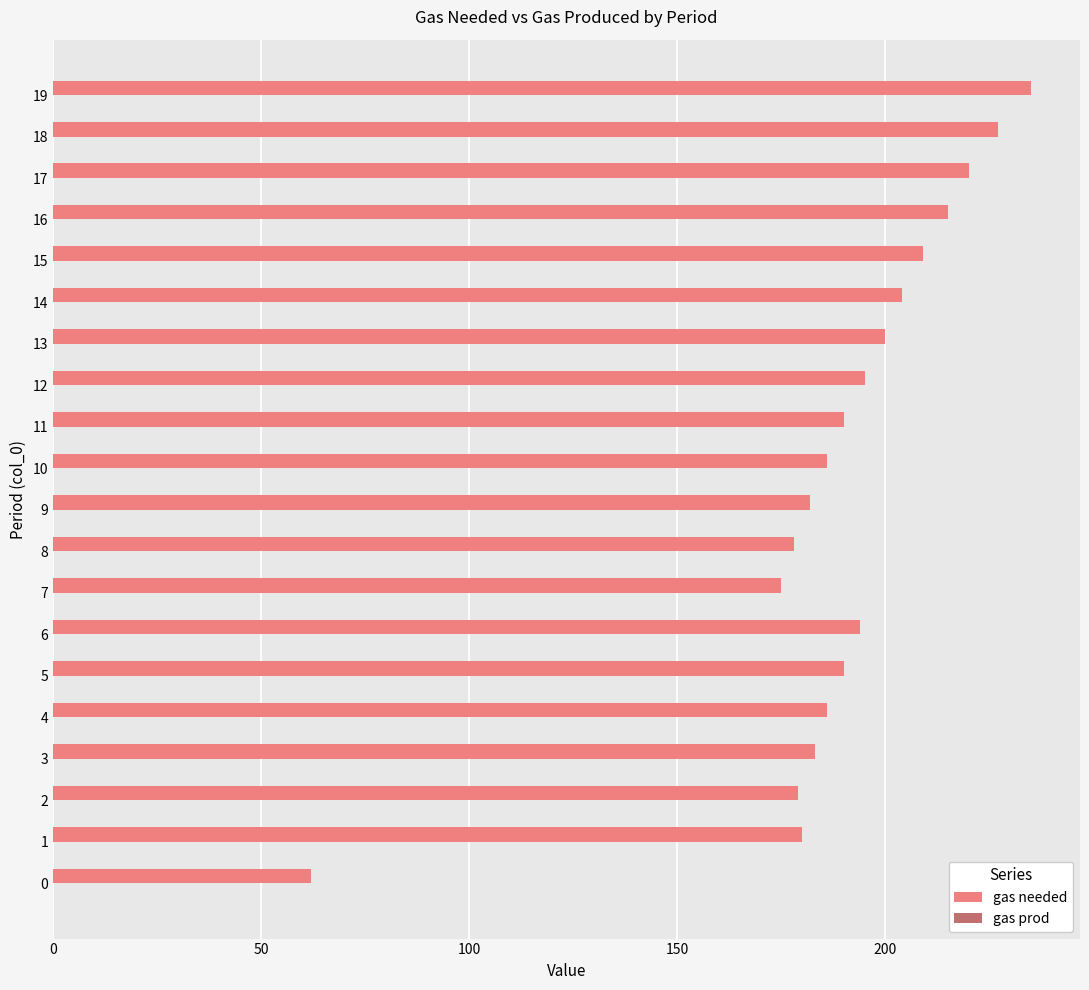

The value at 9 is 182. True or false?

True